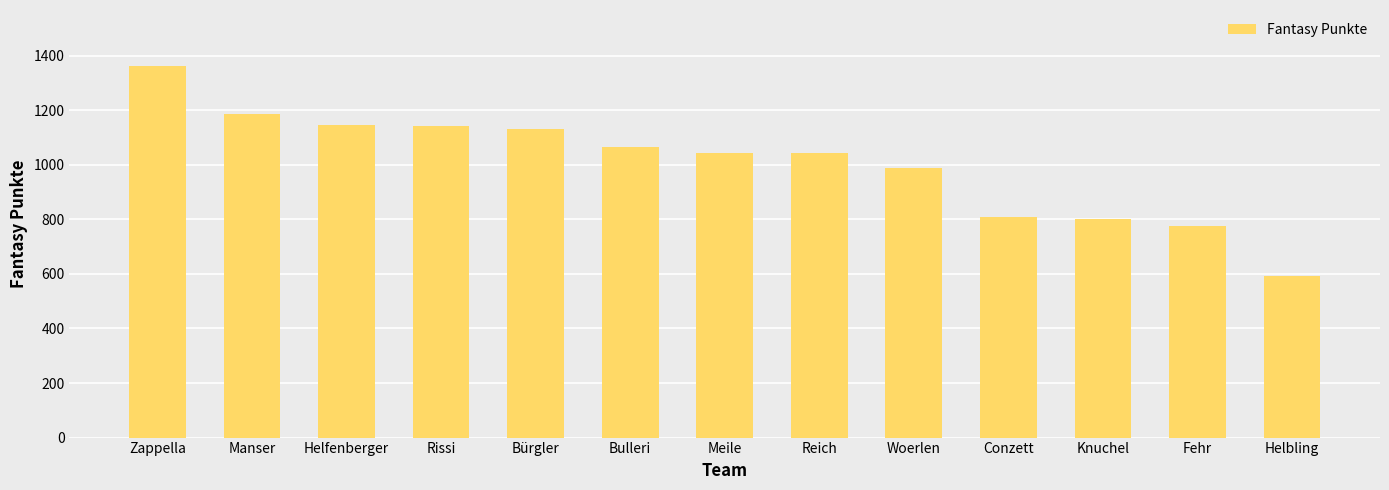

What is the average value?

1007